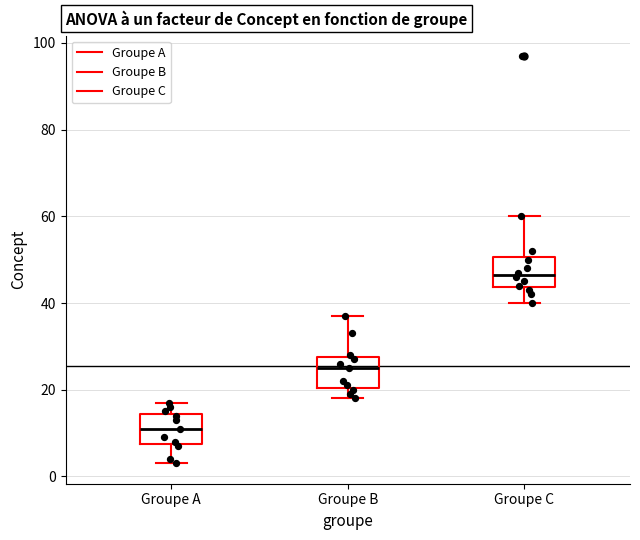

Reading left to right, read every box against the y-axis: the position of its median line, the range the box covers, and the ends of its whiskers. The values are not printed on the chart, so give them approximately, as read against the axis.

Groupe A: median 12, box 8 to 14, whiskers 4 to 18
Groupe B: median 26, box 20 to 28, whiskers 18 to 38
Groupe C: median 46, box 44 to 50, whiskers 40 to 60